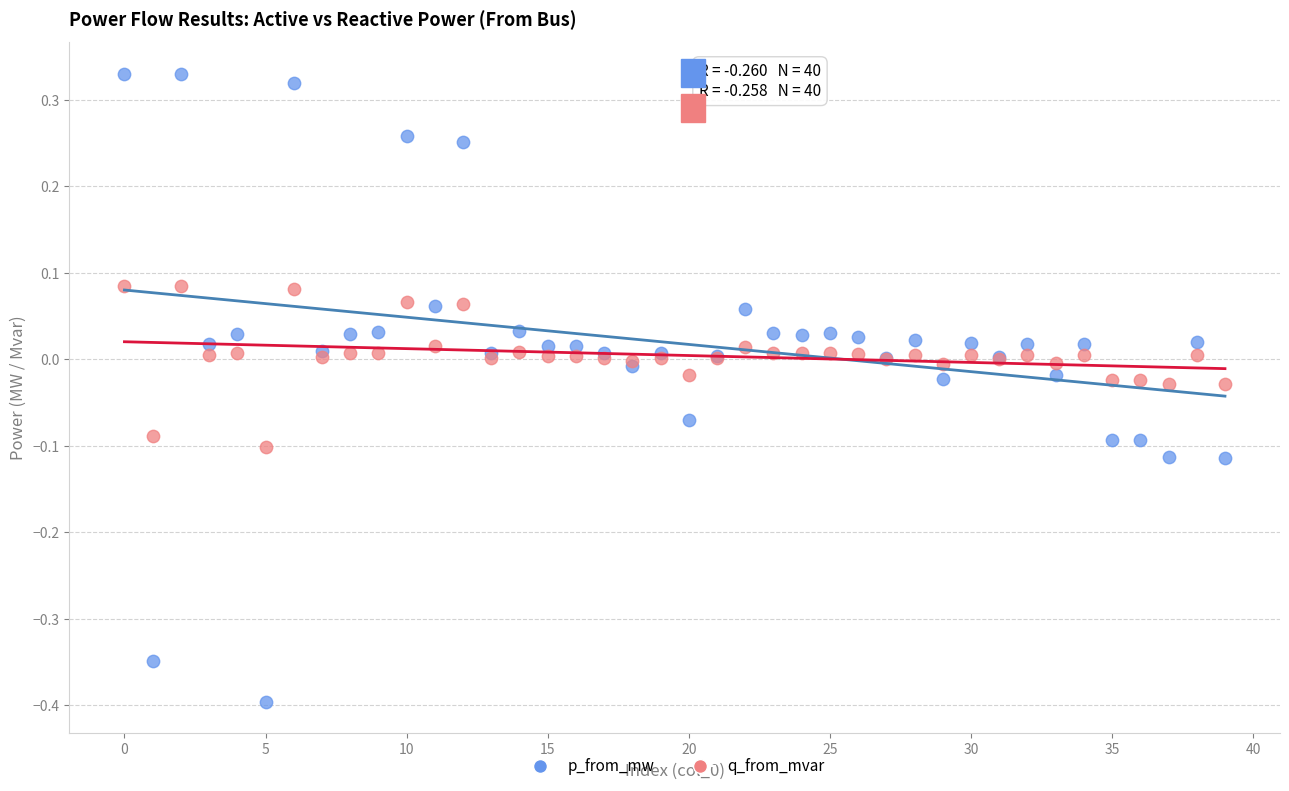

Which series has the largest Y range (max minus min)?

p_from_mw